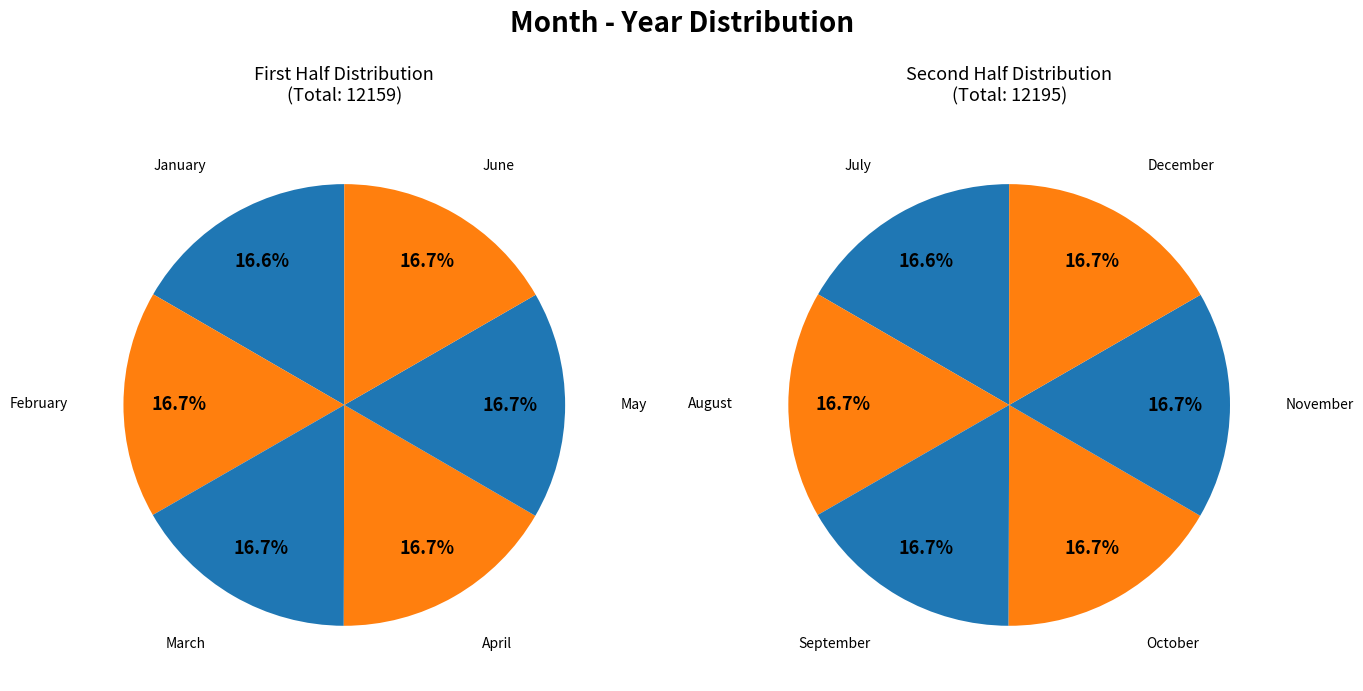

What portion of the pie excludes May?

91.7%